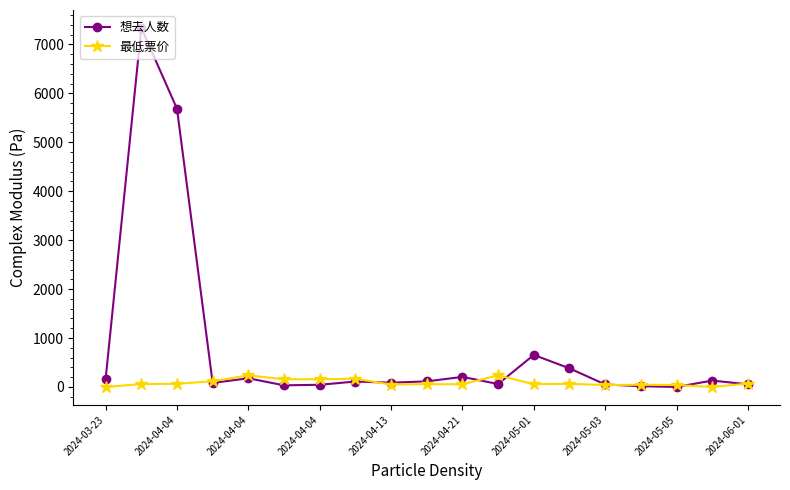

What is the maximum value for 想去人数?

7336.0